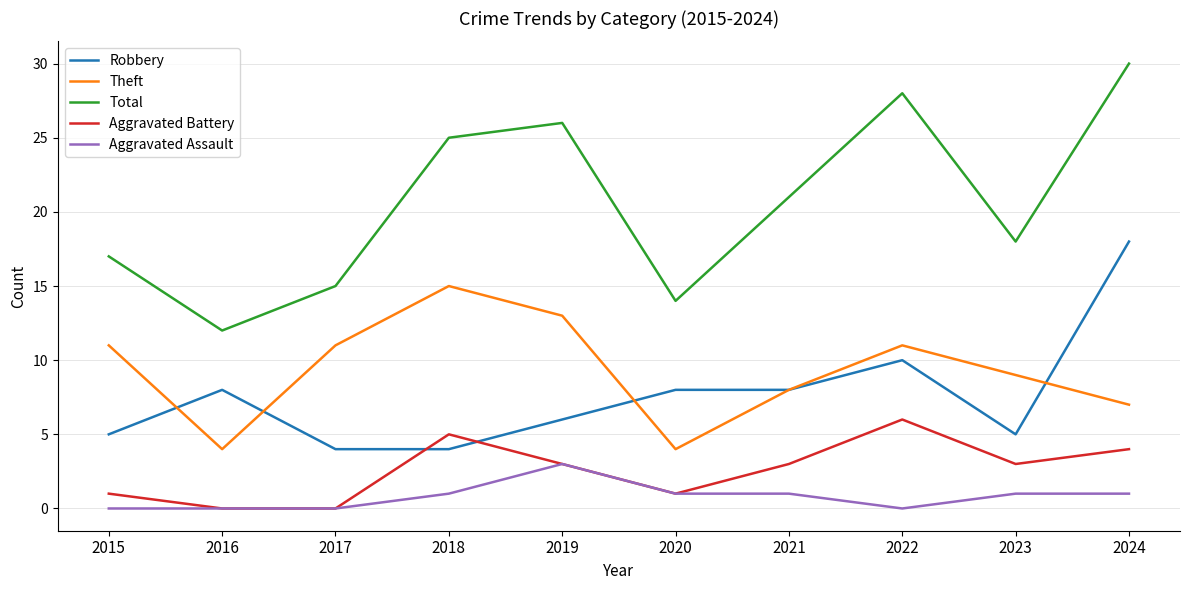

Which series ends up on top after the final intersection of Robbery and Theft?

Robbery